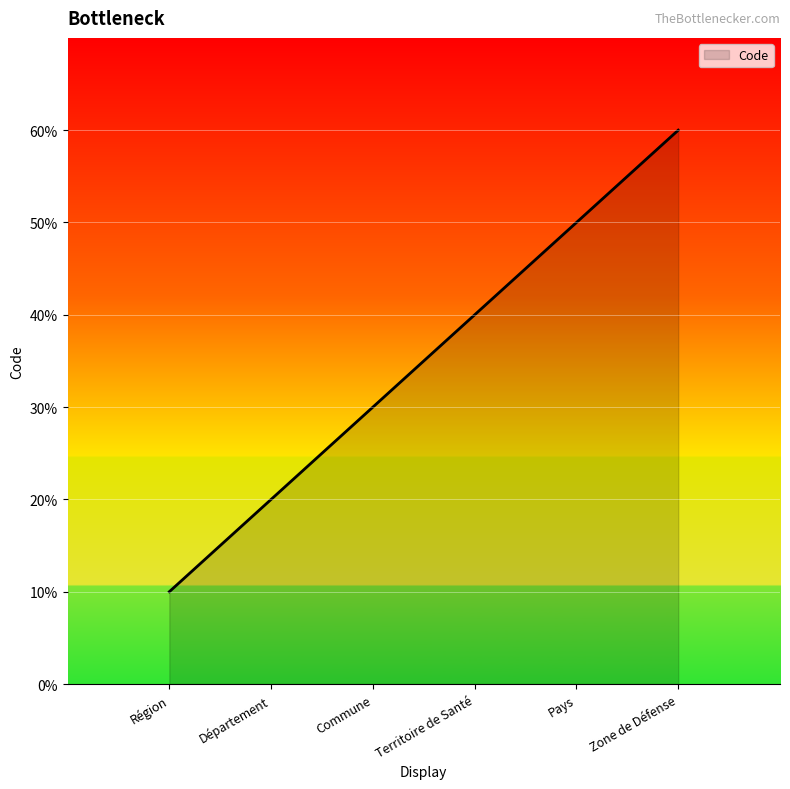

Is this an area chart (filled region under the line)?

Yes